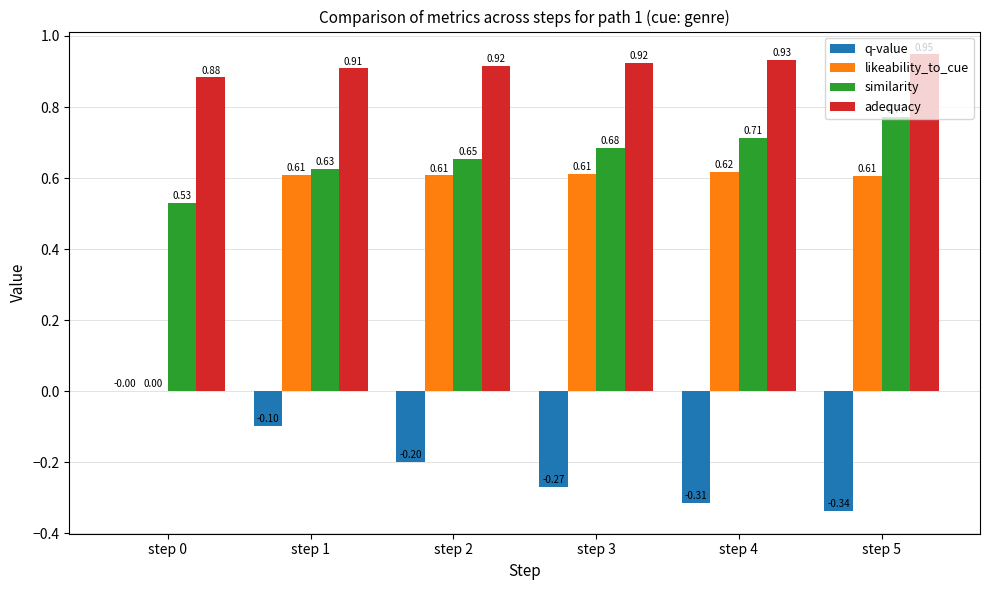

Where is similarity nearest to the value 0?

step 0